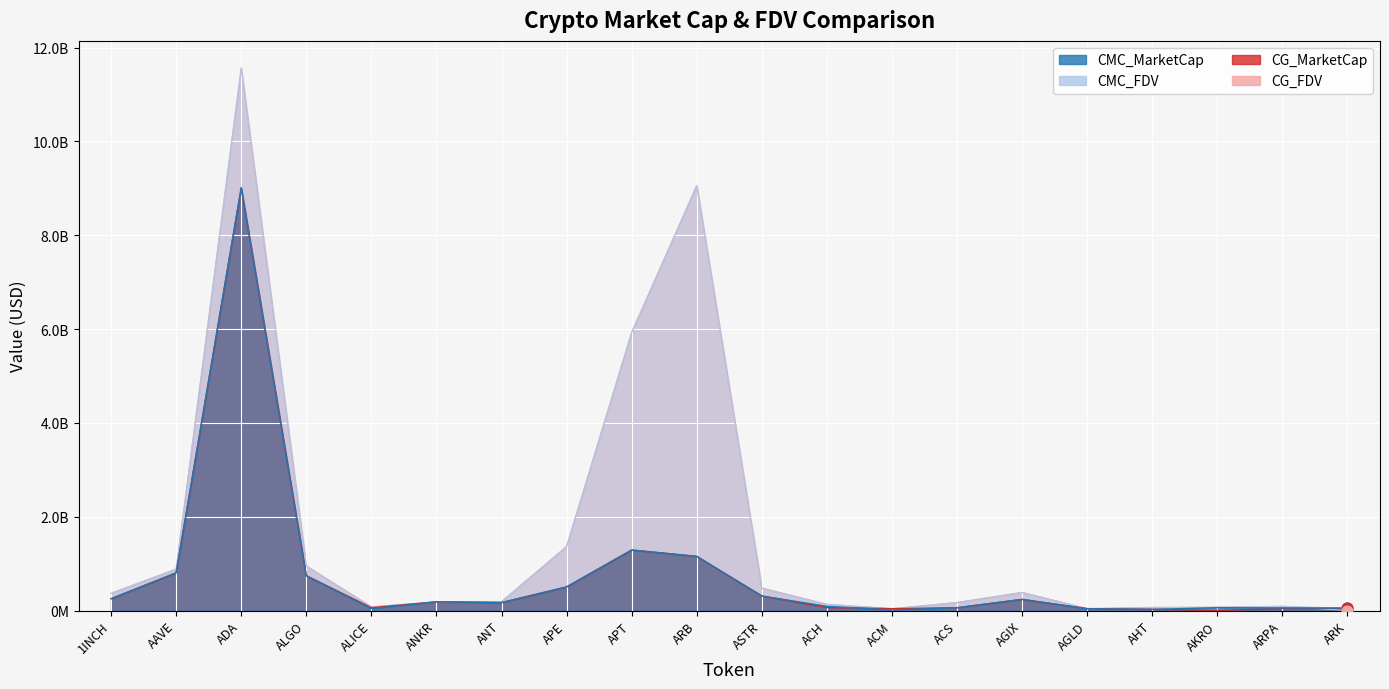

What are all the series names shown in the legend?

CMC_MarketCap, CMC_FDV, CG_MarketCap, CG_FDV